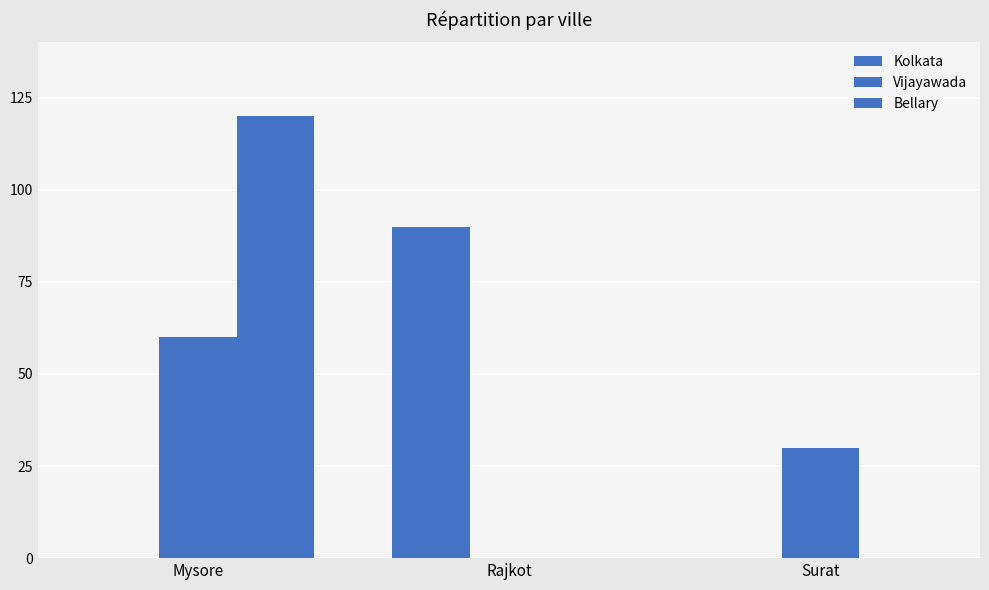

How many distinct data groups are displayed?

3